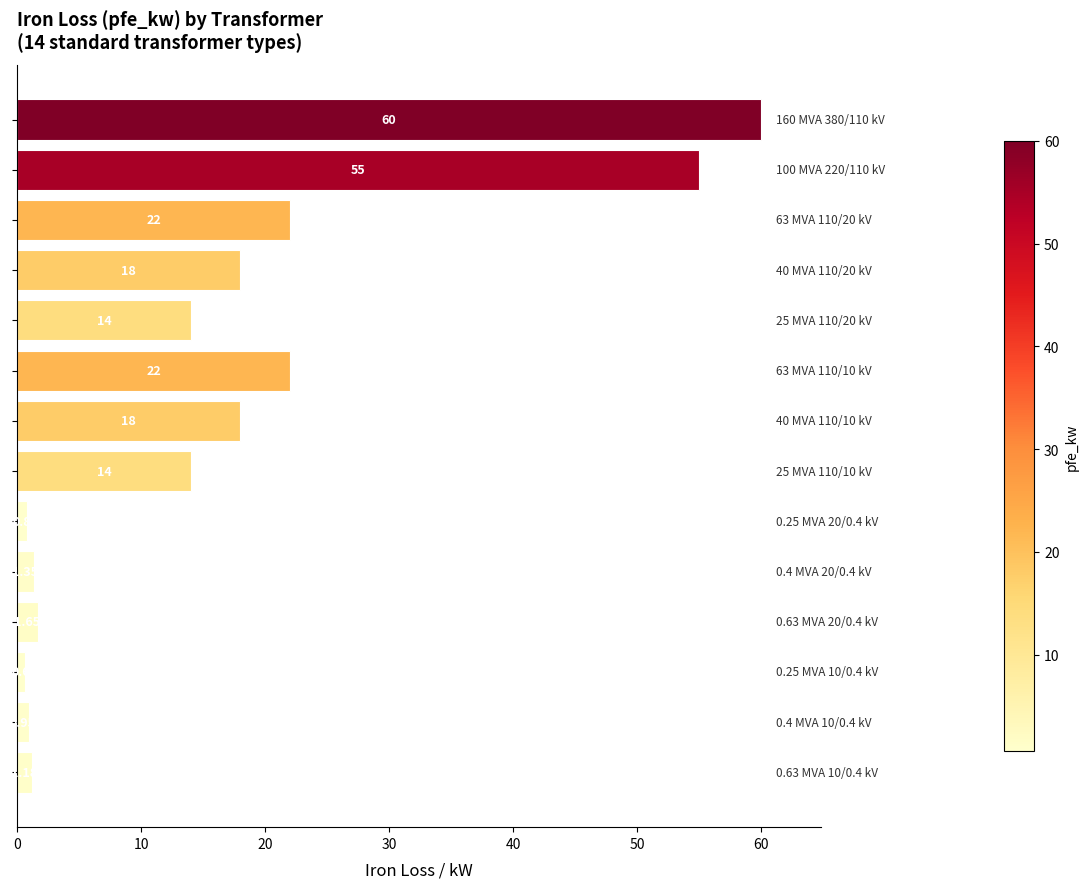

What is the average value?

16.4